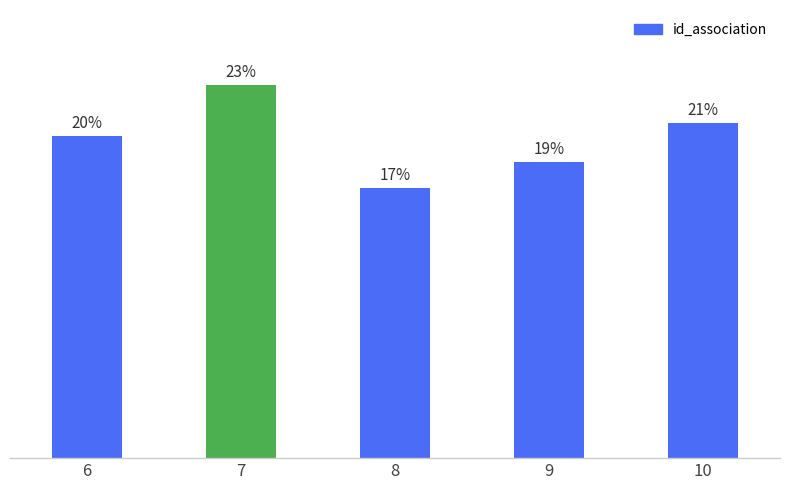

Are the bars horizontal?

No